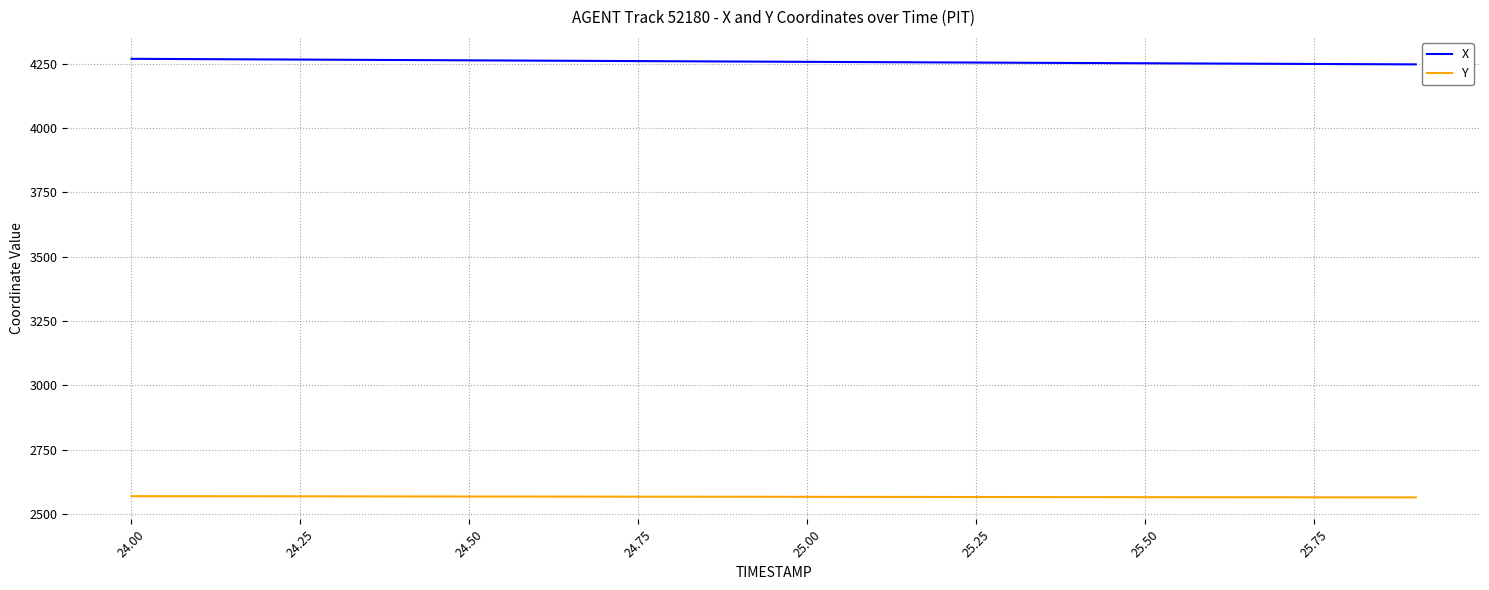

True or false: Y and X cross at least once.

False